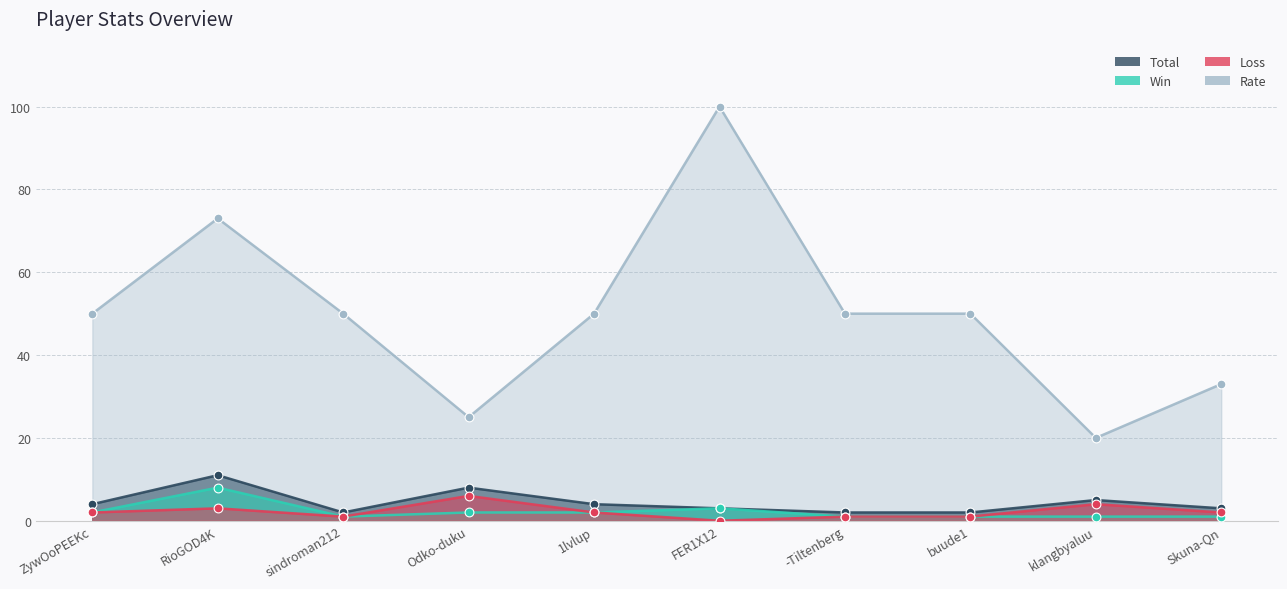

What is the total value across all series at klangbyaluu?

30